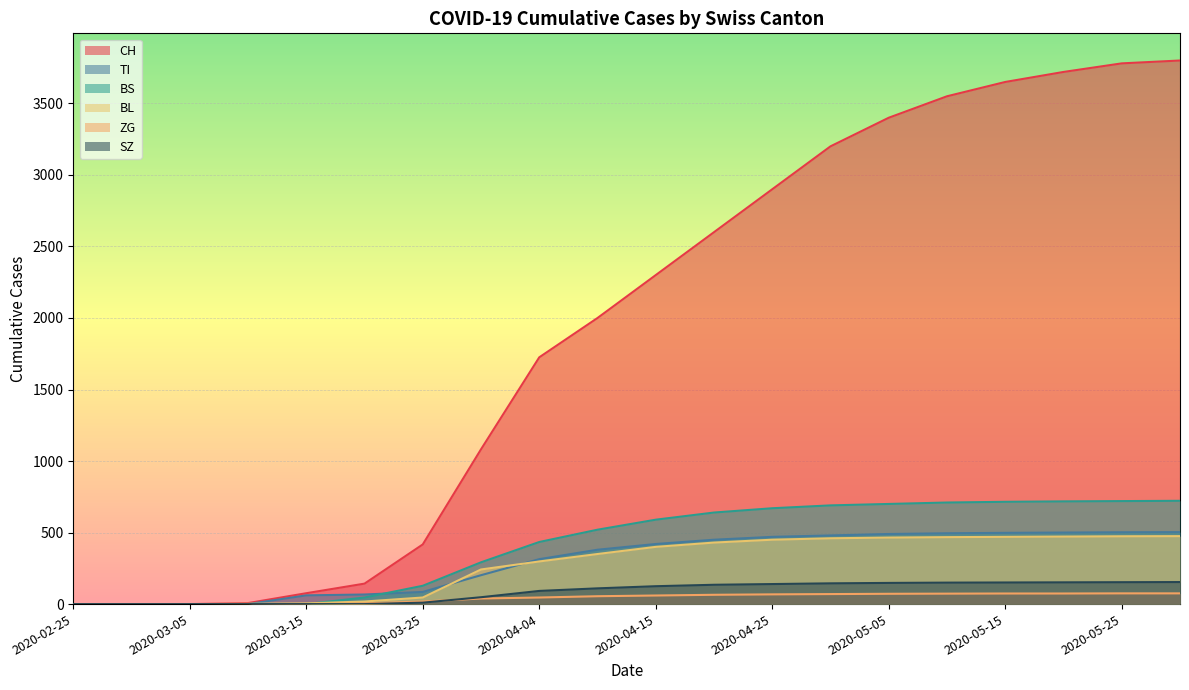

What is the label of the 16th point from the left?

2020-05-10